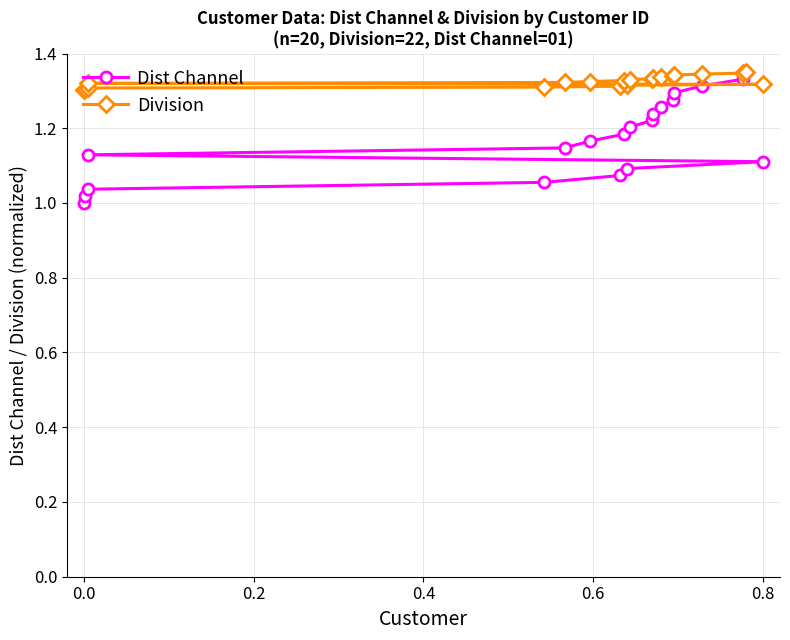

The value of Division at 0.8 is 2.3. True or false?

False